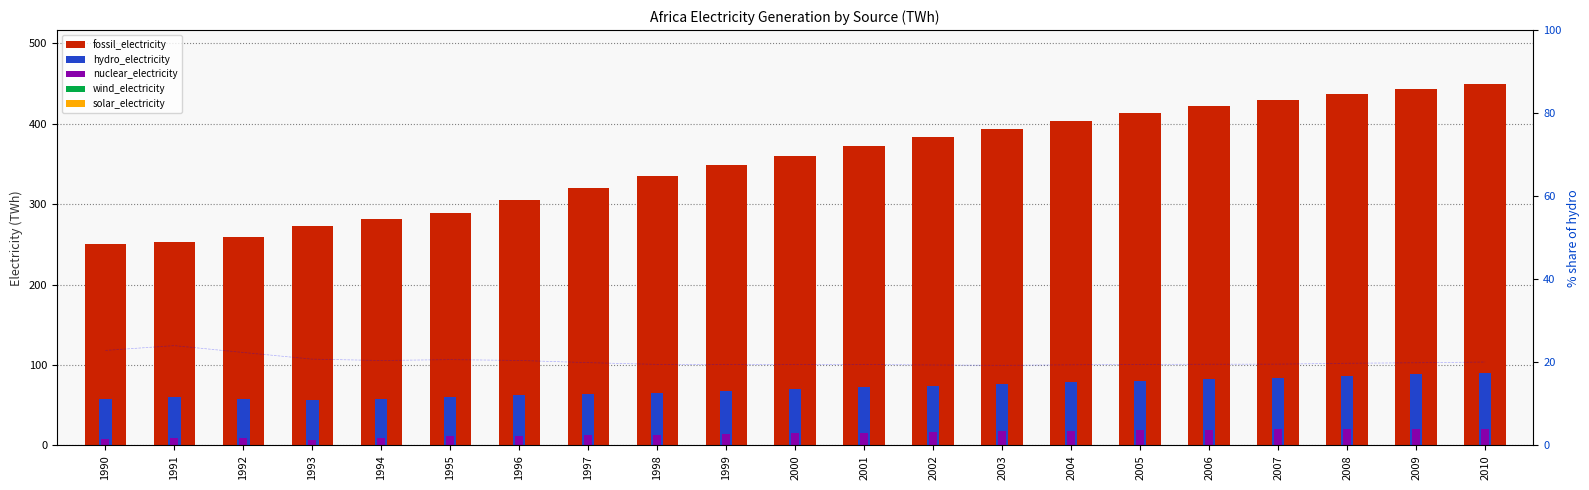

How many groups of bars are there?

21